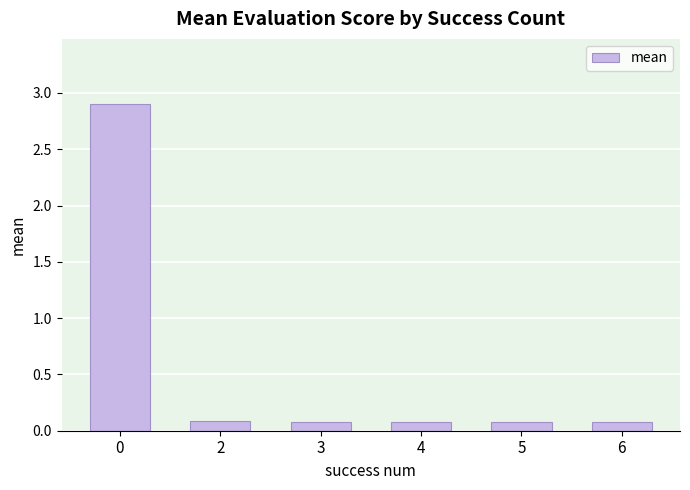

What is the maximum value shown in the chart?

2.9